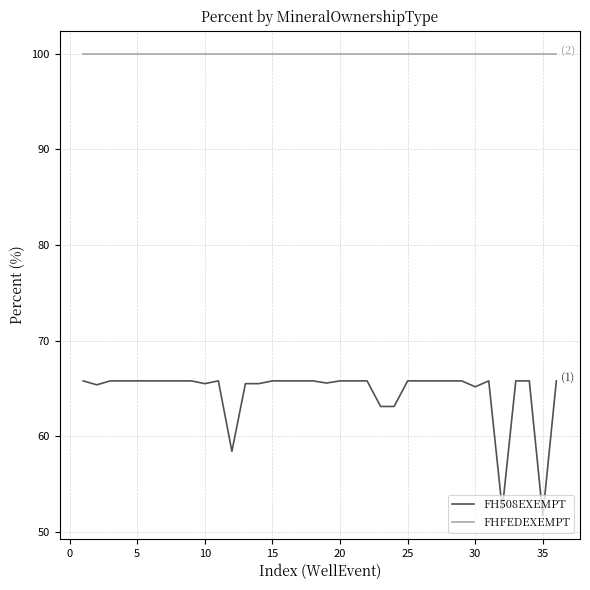

What is the highest value of the FH508EXEMPT series?

65.8